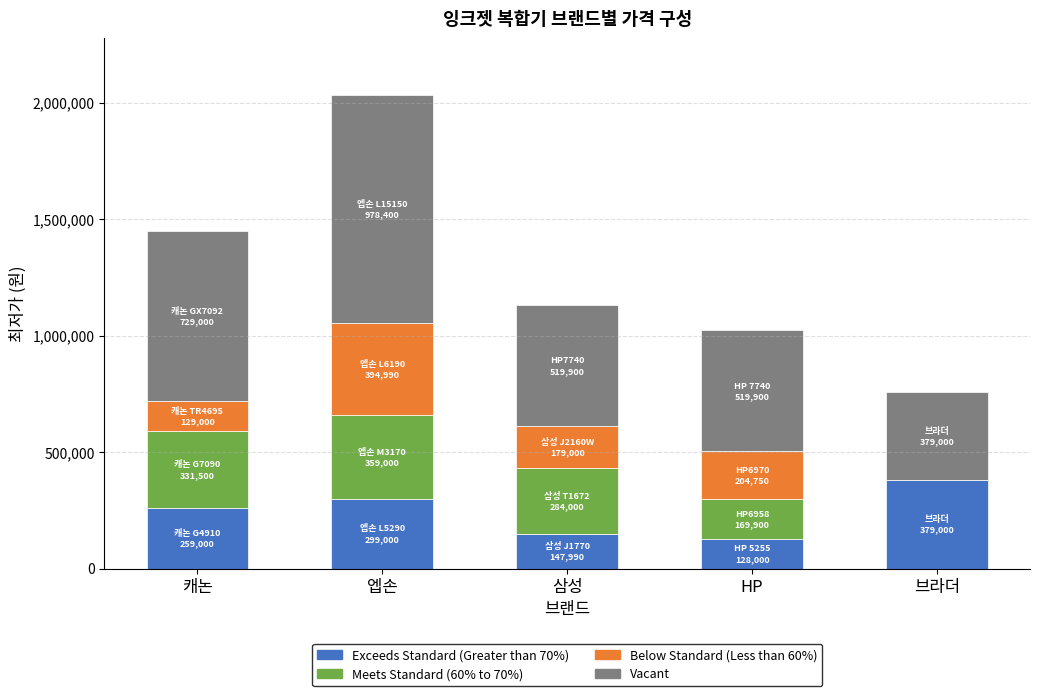

At which label does Exceeds Standard (Greater than 70%) reach its peak?

브라더